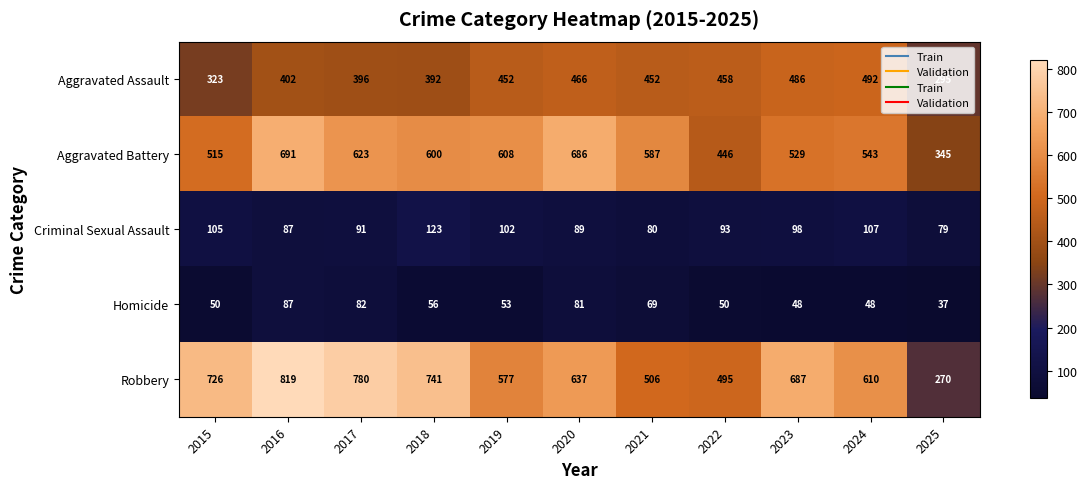

What is the average value of the Aggravated Assault series?

419